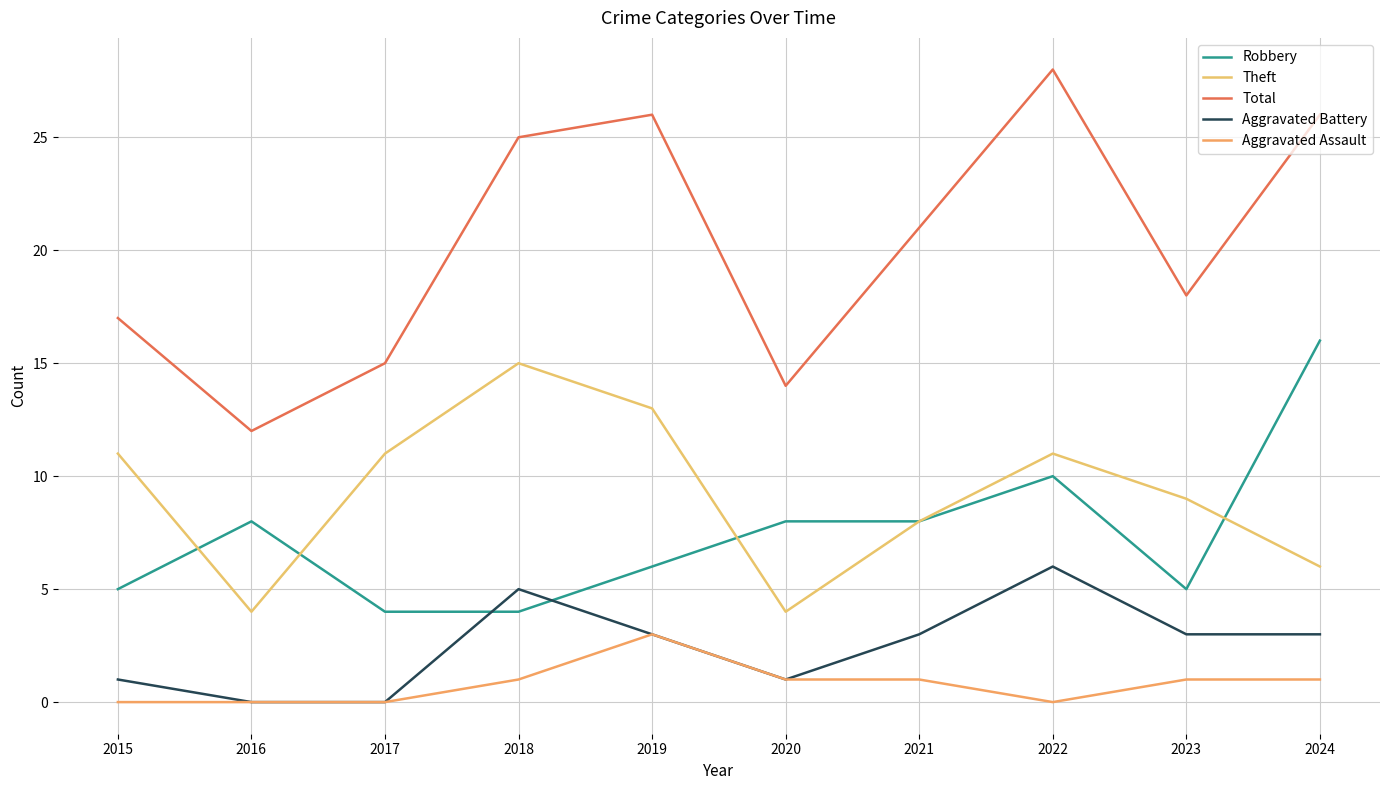

Does the chart display data point markers on the line(s)?

No